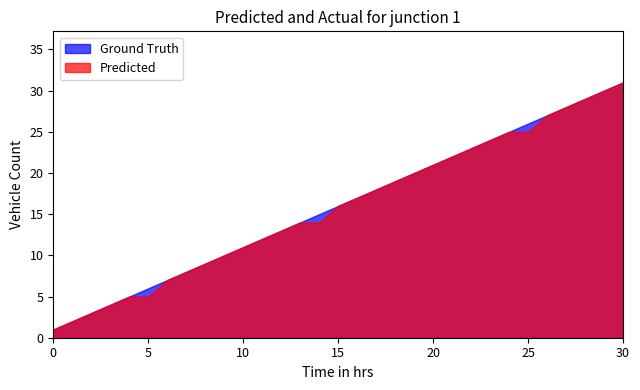

How many data points does each series have?

31